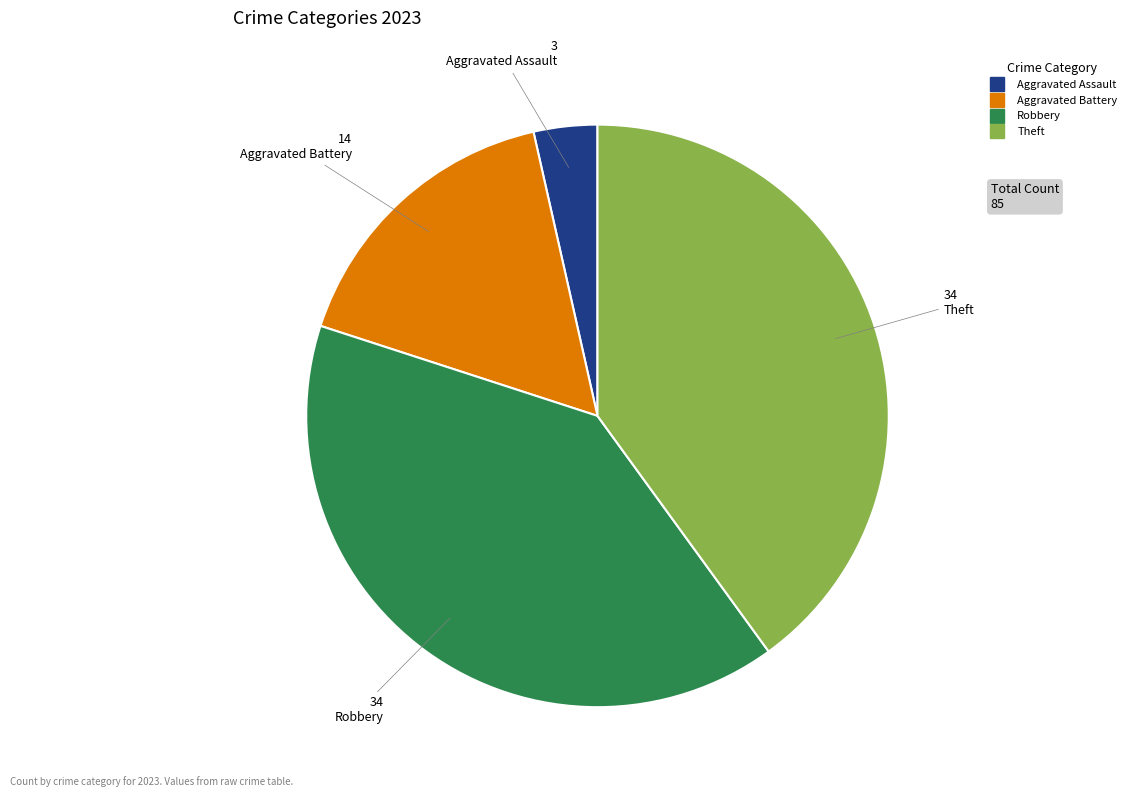

Is there a majority slice in this chart?

No